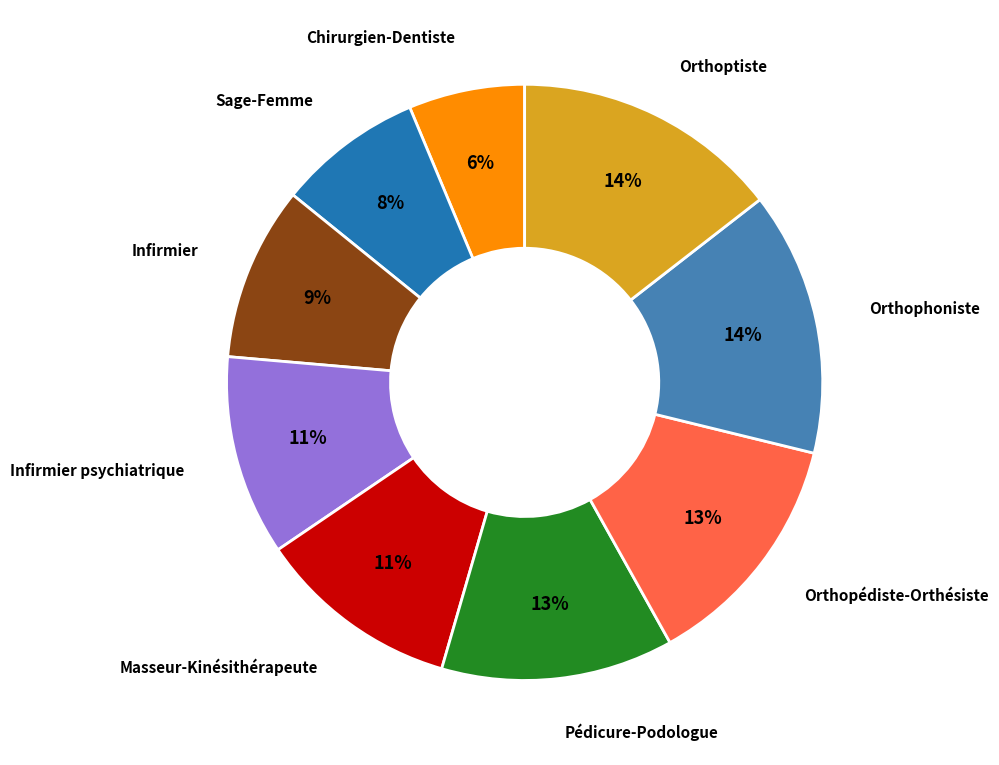

Is there any slice that represents more than half of the pie?

No